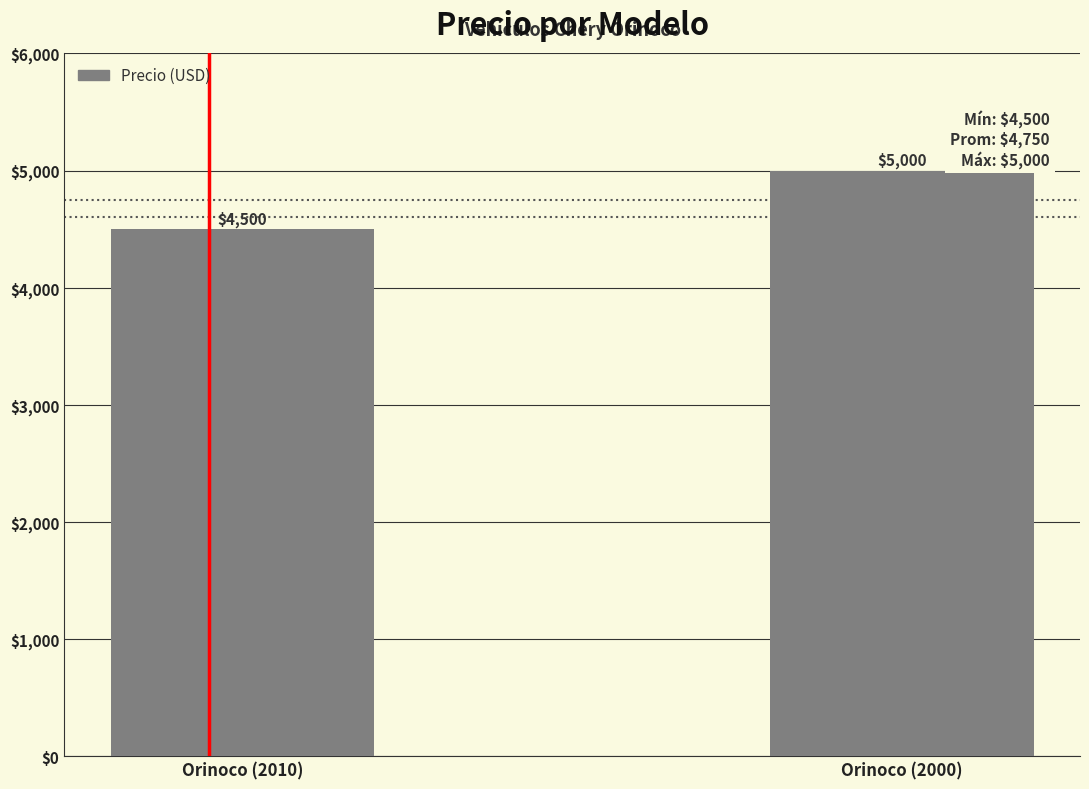

List the labels in order of value, smallest first.

Orinoco (2010), Orinoco (2000)